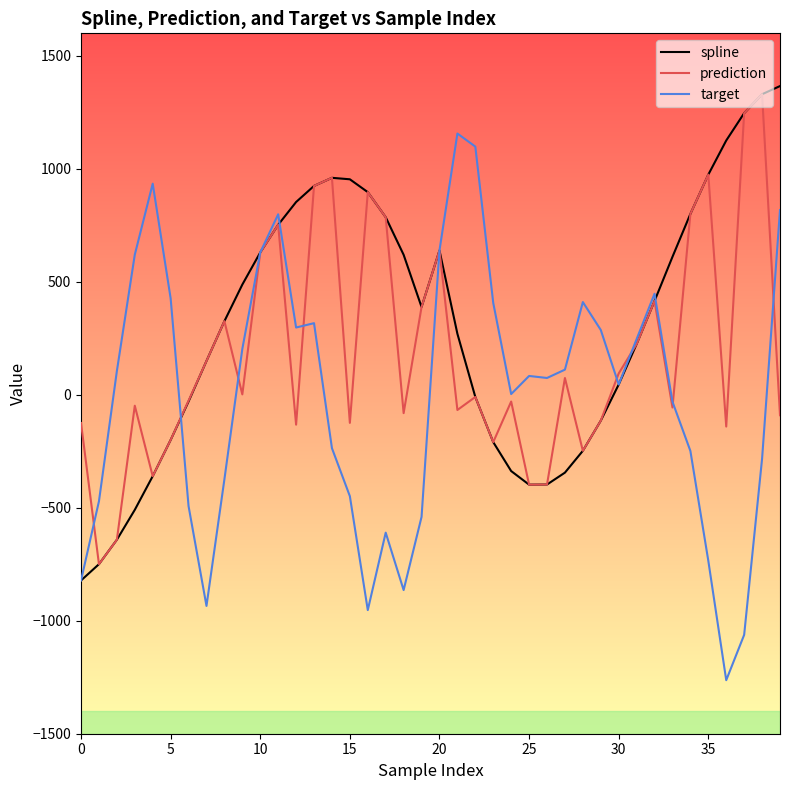

True or false: prediction has more than 2 interior local peaks.

True